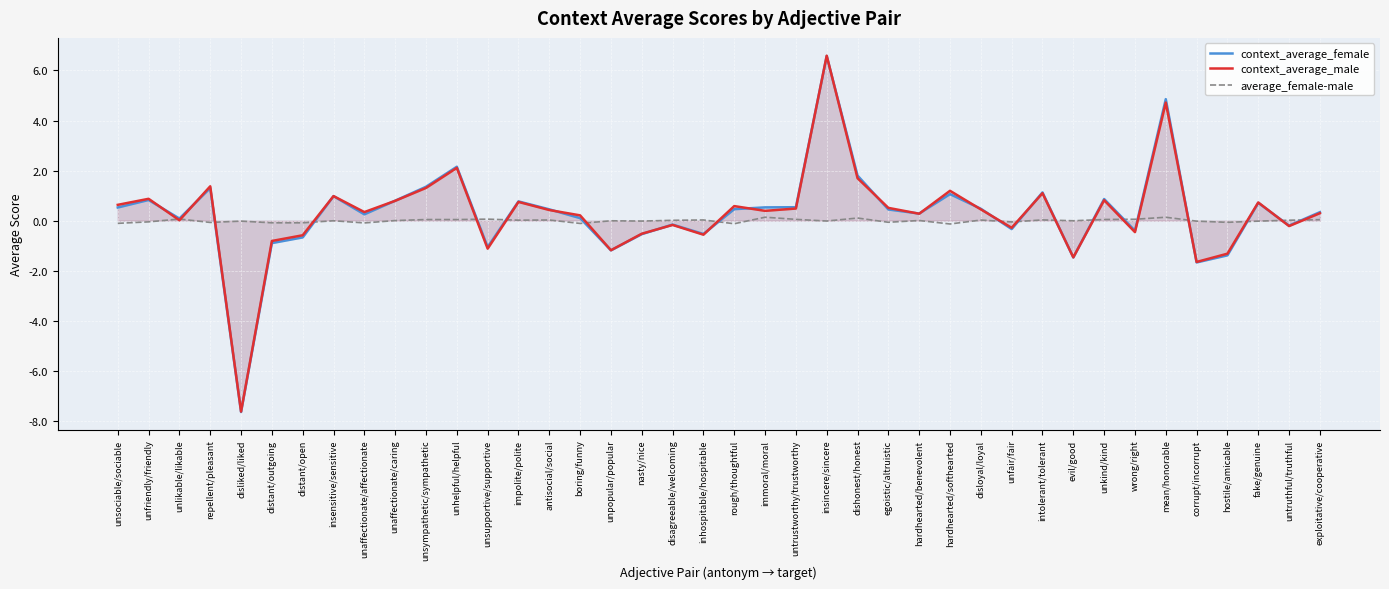

What is the difference between the second highest and second lowest values in the context_average_female series?

6.5